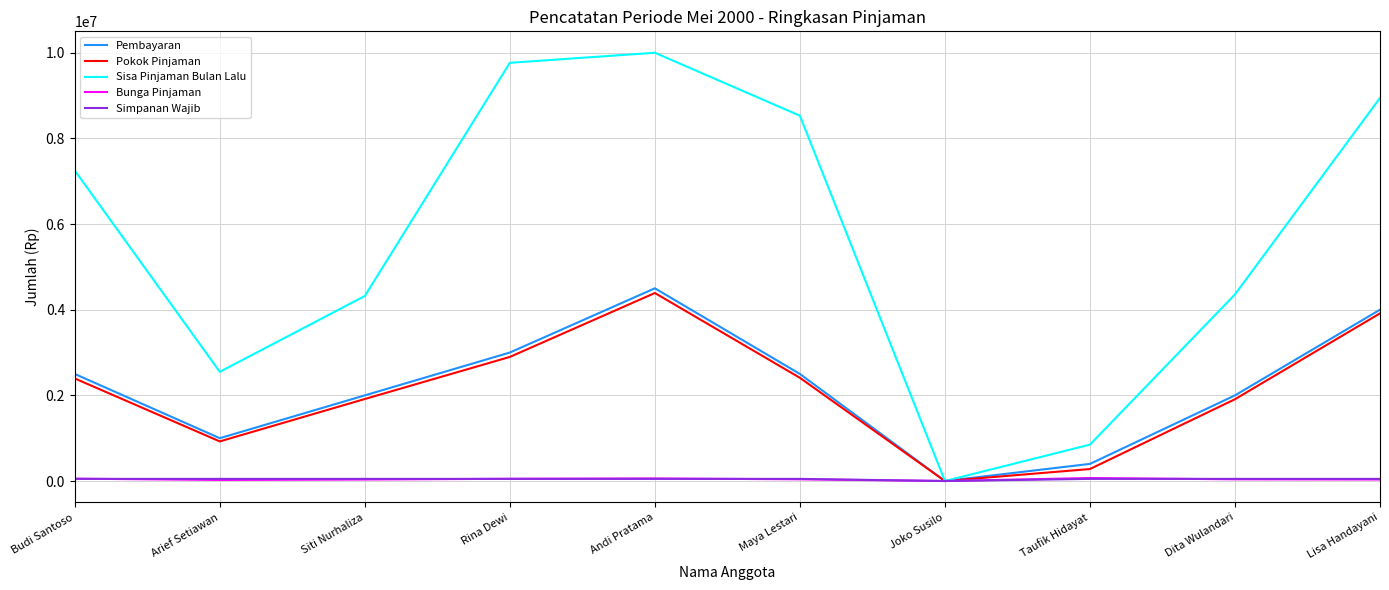

Which series has the largest range (max minus min)?

Sisa Pinjaman Bulan Lalu